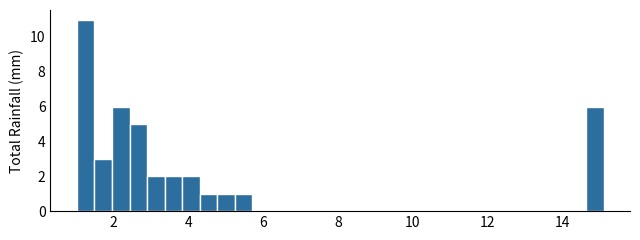

Around what value on the x-axis is the tallest bar? Give the approximate position of its centre, as read against the axis.

1.2